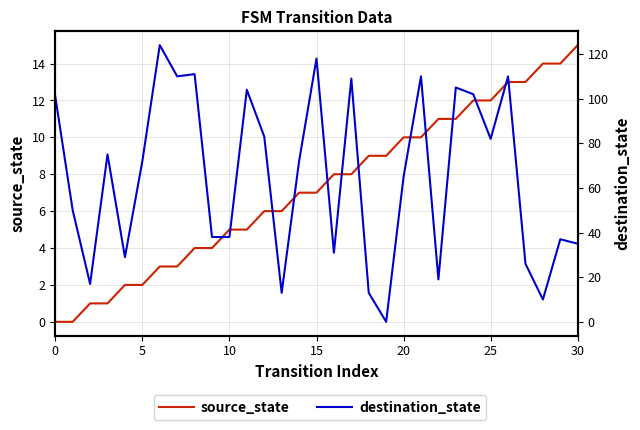

At 14, list the series in order from largest to smallest.

destination_state, source_state